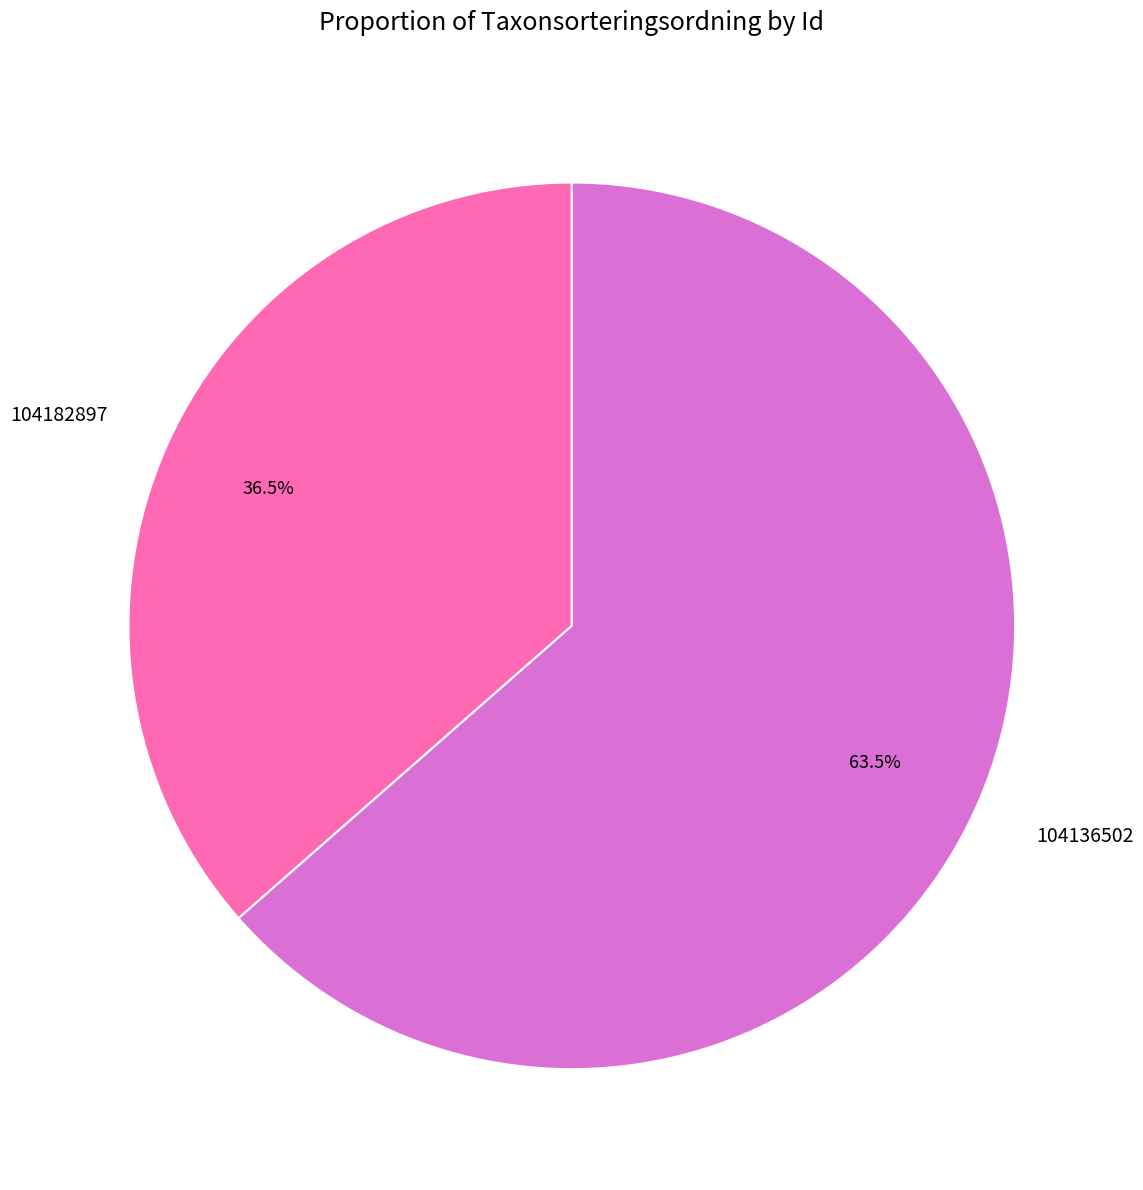

How many slices are in this pie chart?

2